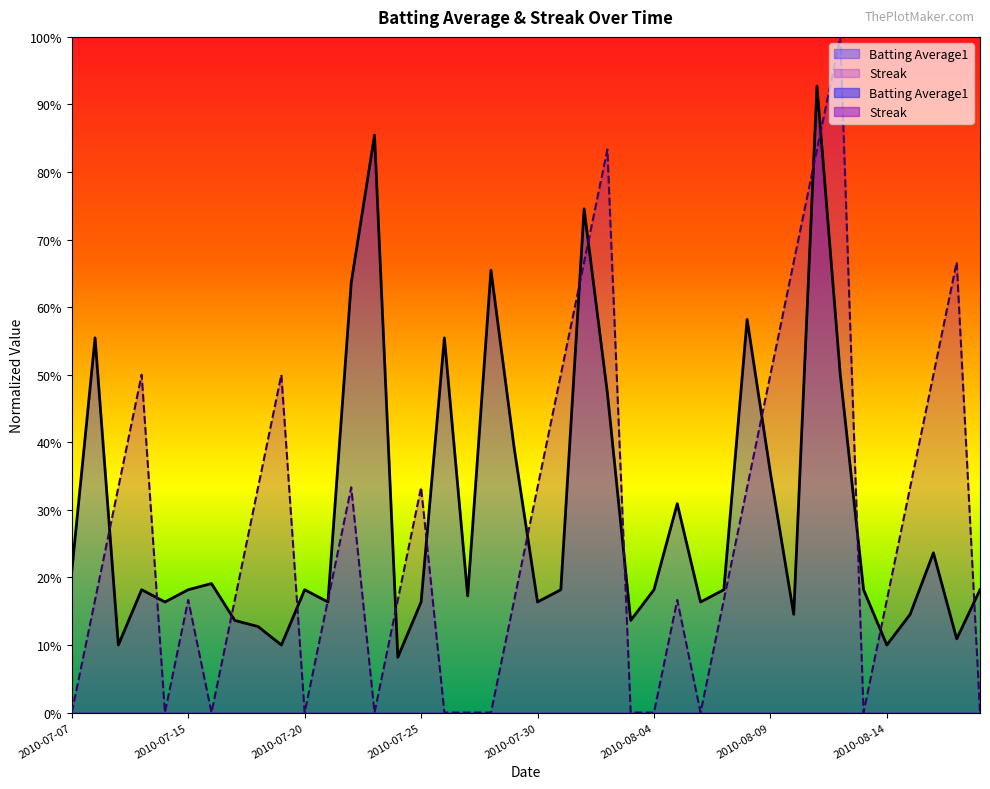

List the labels in order of Batting Average1 value, smallest first.

2010-07-24, 2010-07-09, 2010-07-19, 2010-08-14, 2010-08-17, 2010-07-18, 2010-07-17, 2010-08-03, 2010-08-10, 2010-08-15, 2010-07-11, 2010-07-21, 2010-07-25, 2010-07-30, 2010-08-06, 2010-07-27, 2010-07-10, 2010-07-15, 2010-07-20, 2010-07-31, 2010-08-04, 2010-08-07, 2010-08-13, 2010-08-18, 2010-07-16, 2010-07-07, 2010-08-16, 2010-08-05, 2010-08-09, 2010-07-29, 2010-08-02, 2010-08-12, 2010-07-08, 2010-07-26, 2010-08-08, 2010-07-22, 2010-07-28, 2010-08-01, 2010-07-23, 2010-08-11